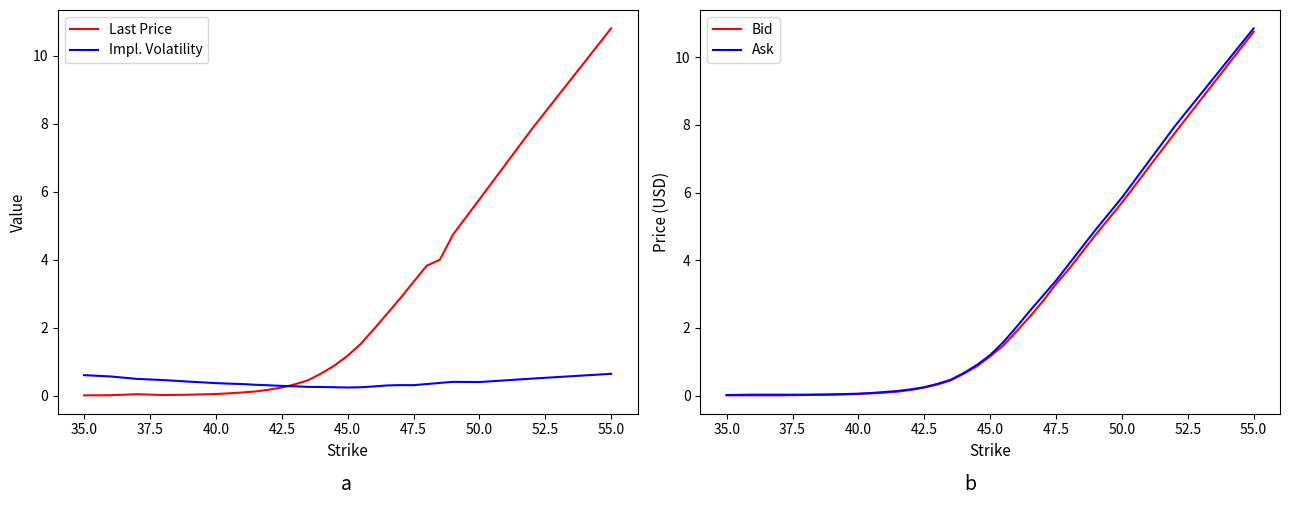

The Impl. Volatility series shows 0.4 at 40.0. True or false?

True